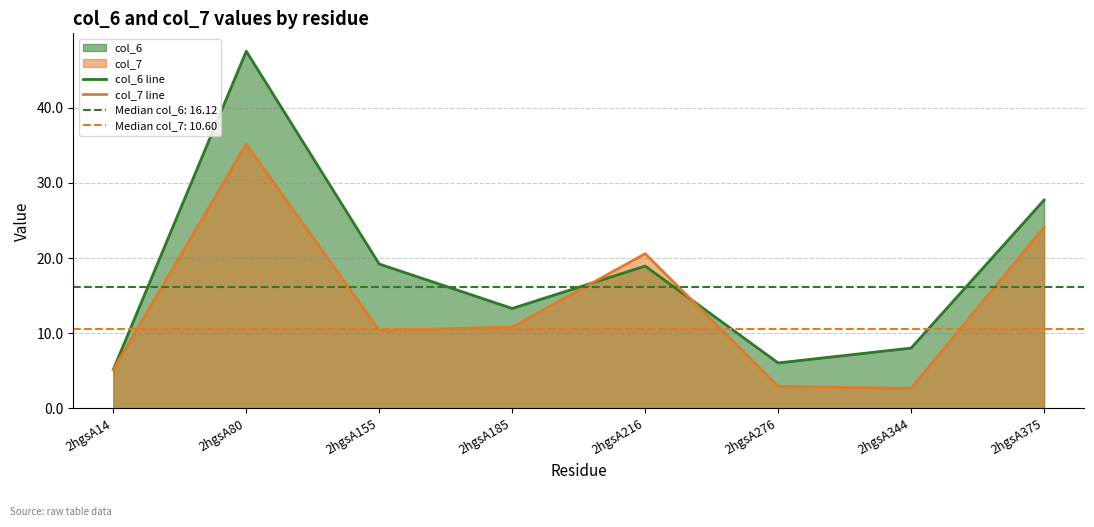

At which category is the sum across all series the highest?

2hgsA80